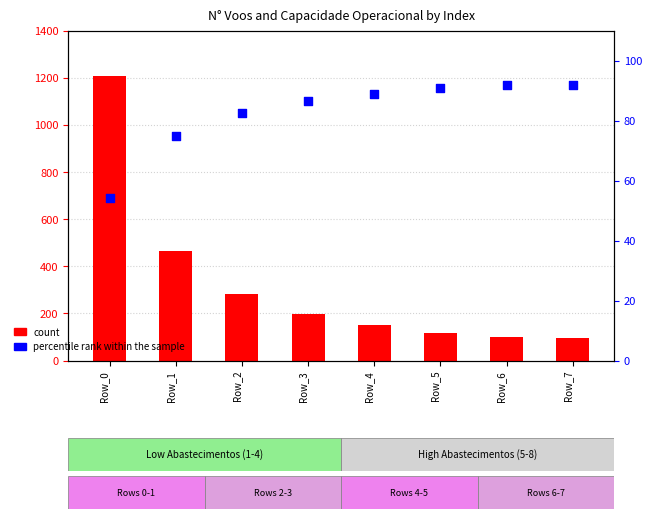

Which series contains the lowest Y value?

percentile rank within the sample